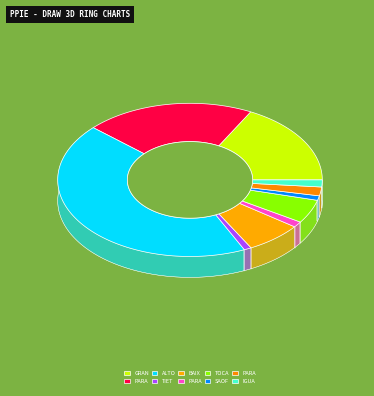

True or false: IGUACU accounts for 15% of the total.

False